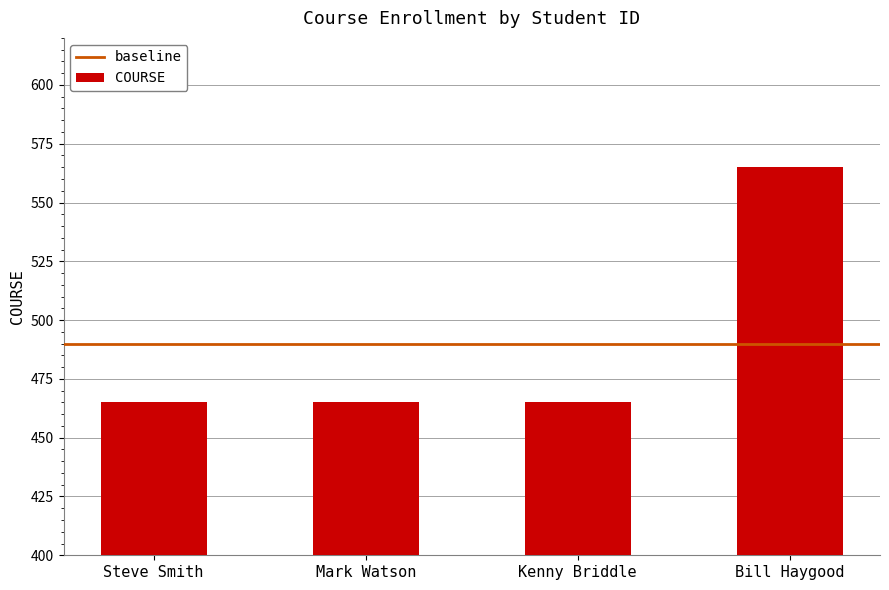

The chart shows a value of 285 at Steve Smith. True or false?

False